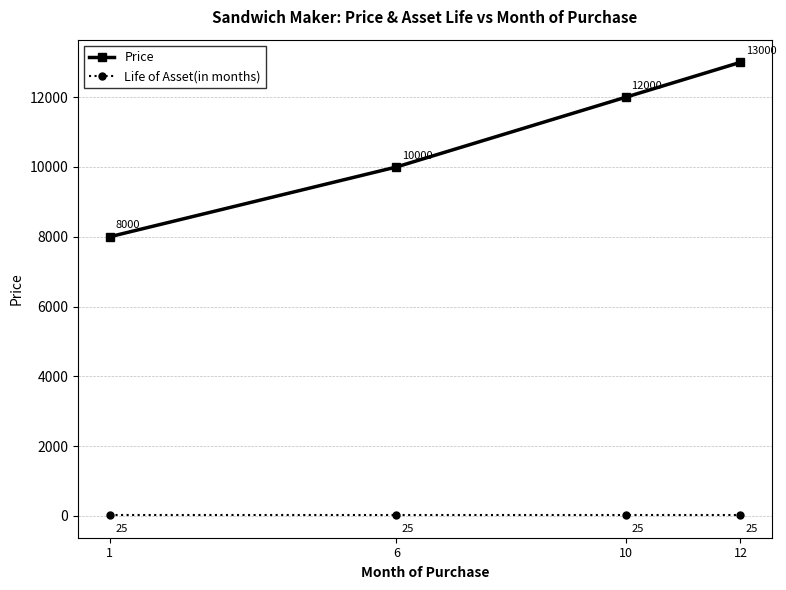

Reading left to right, extract all data points from this chart.

Price: 8000	10000	12000	13000
Life of Asset(in months): 25	25	25	25